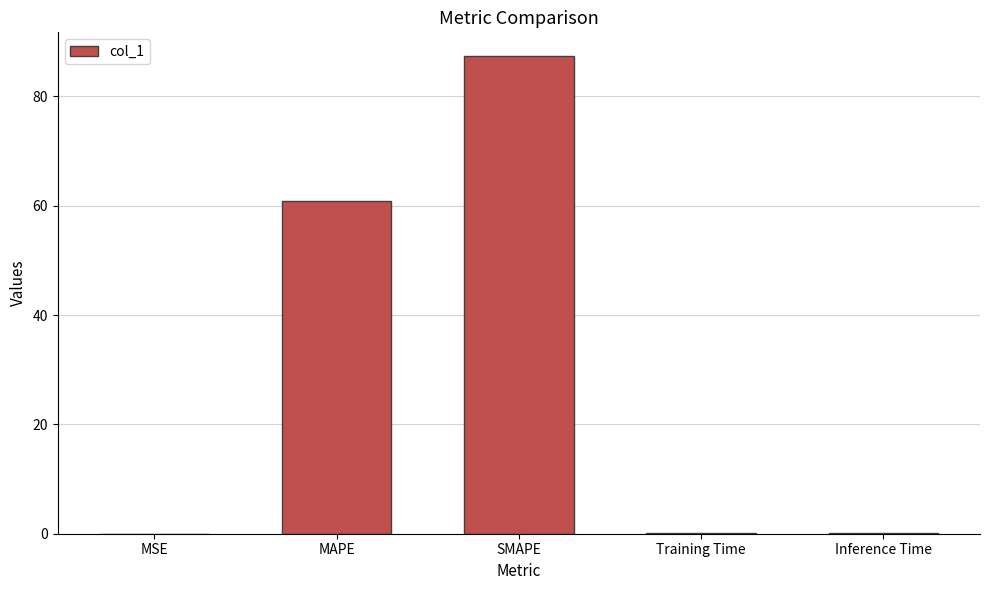

What is the maximum value shown in the chart?

87.4